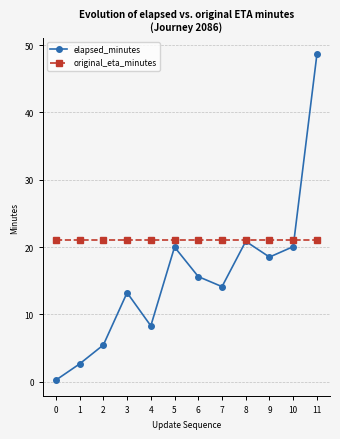

At how many categories does at least one series exceed 9?

12